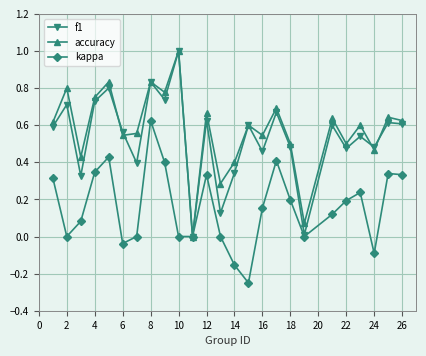

True or false: kappa has more than 1 points higher than both neighbors.

True